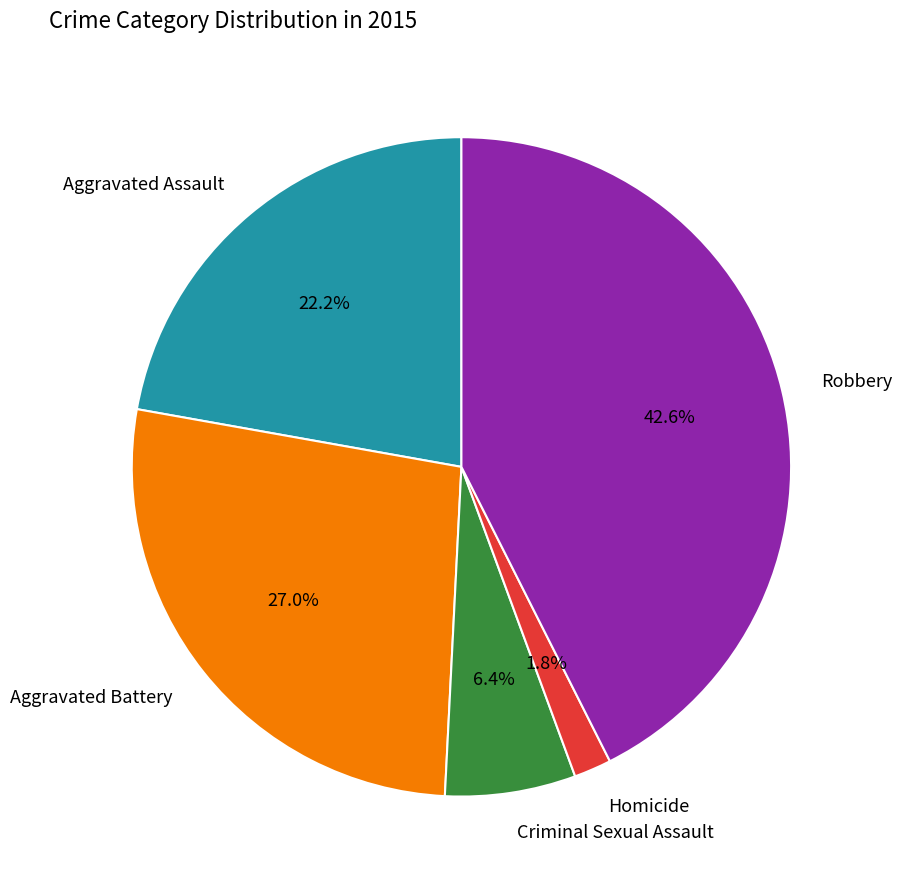

What is the ratio of the value at Aggravated Battery to the value at Robbery?

0.6